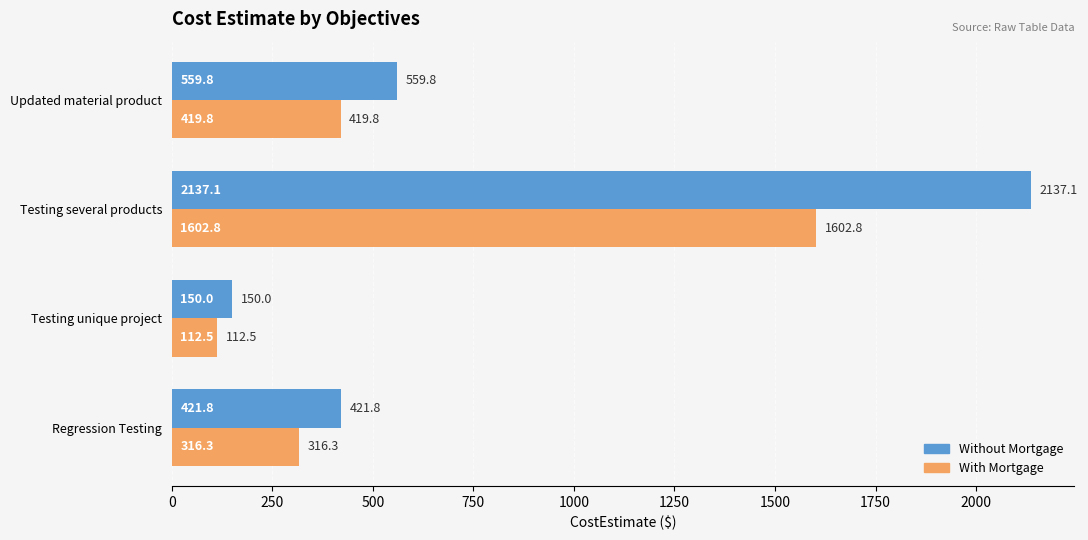

At which category does the chart reach its minimum across all series?

Testing unique project